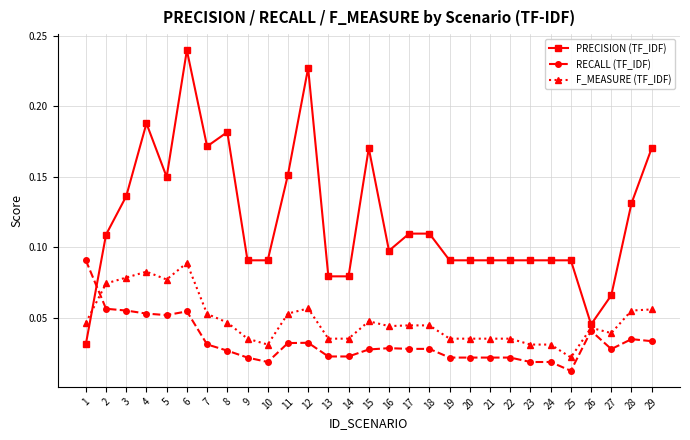

What is the sum of all RECALL (TF_IDF) values?

1.0